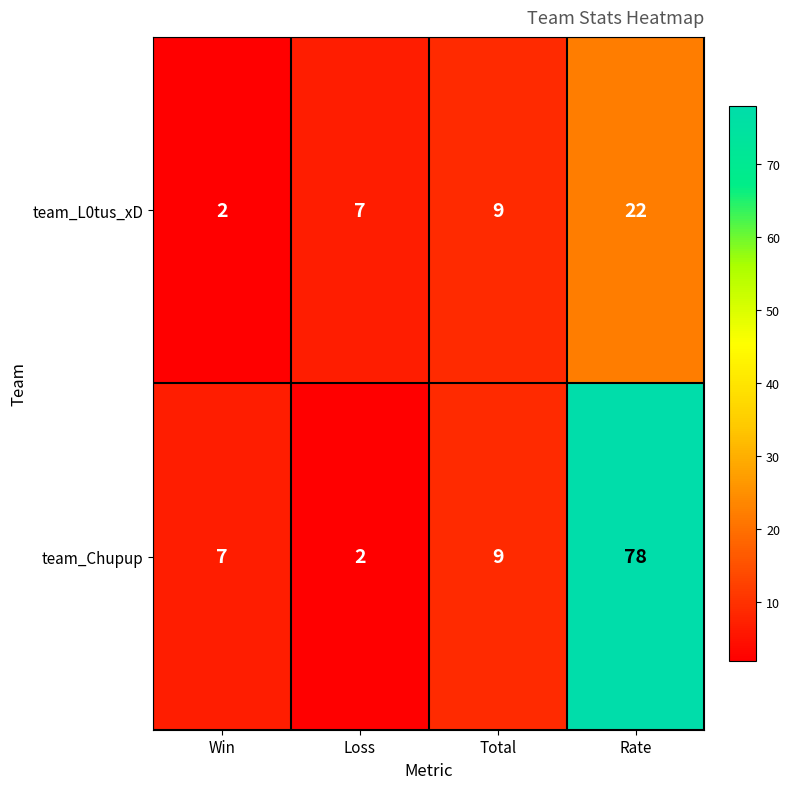

The team_Chupup series shows 14 at Total. True or false?

False